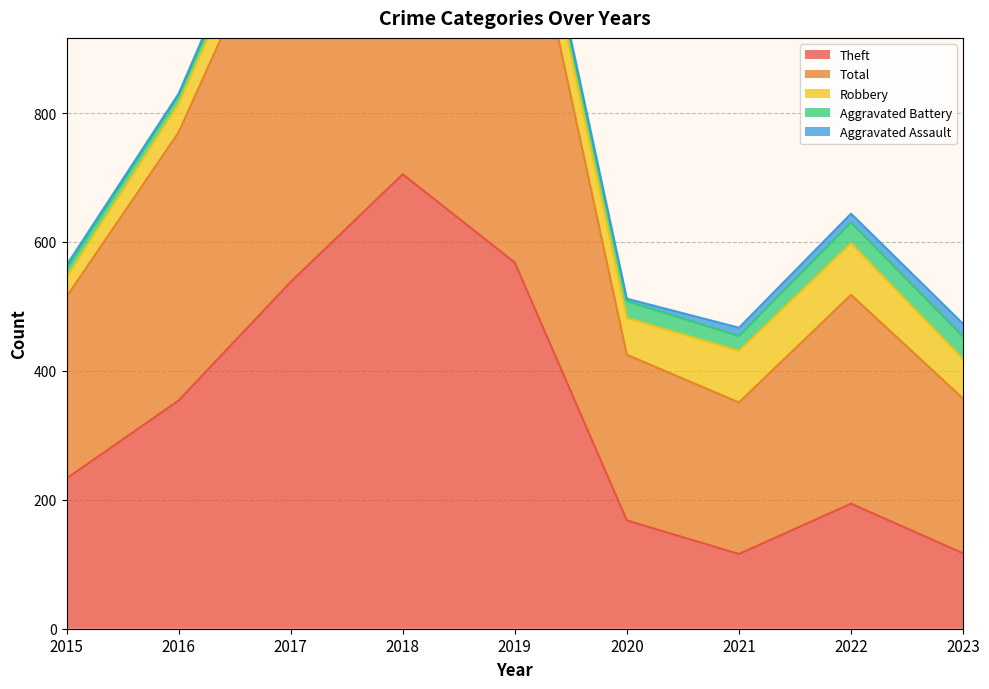

At which label is Theft closest to 410?

2016